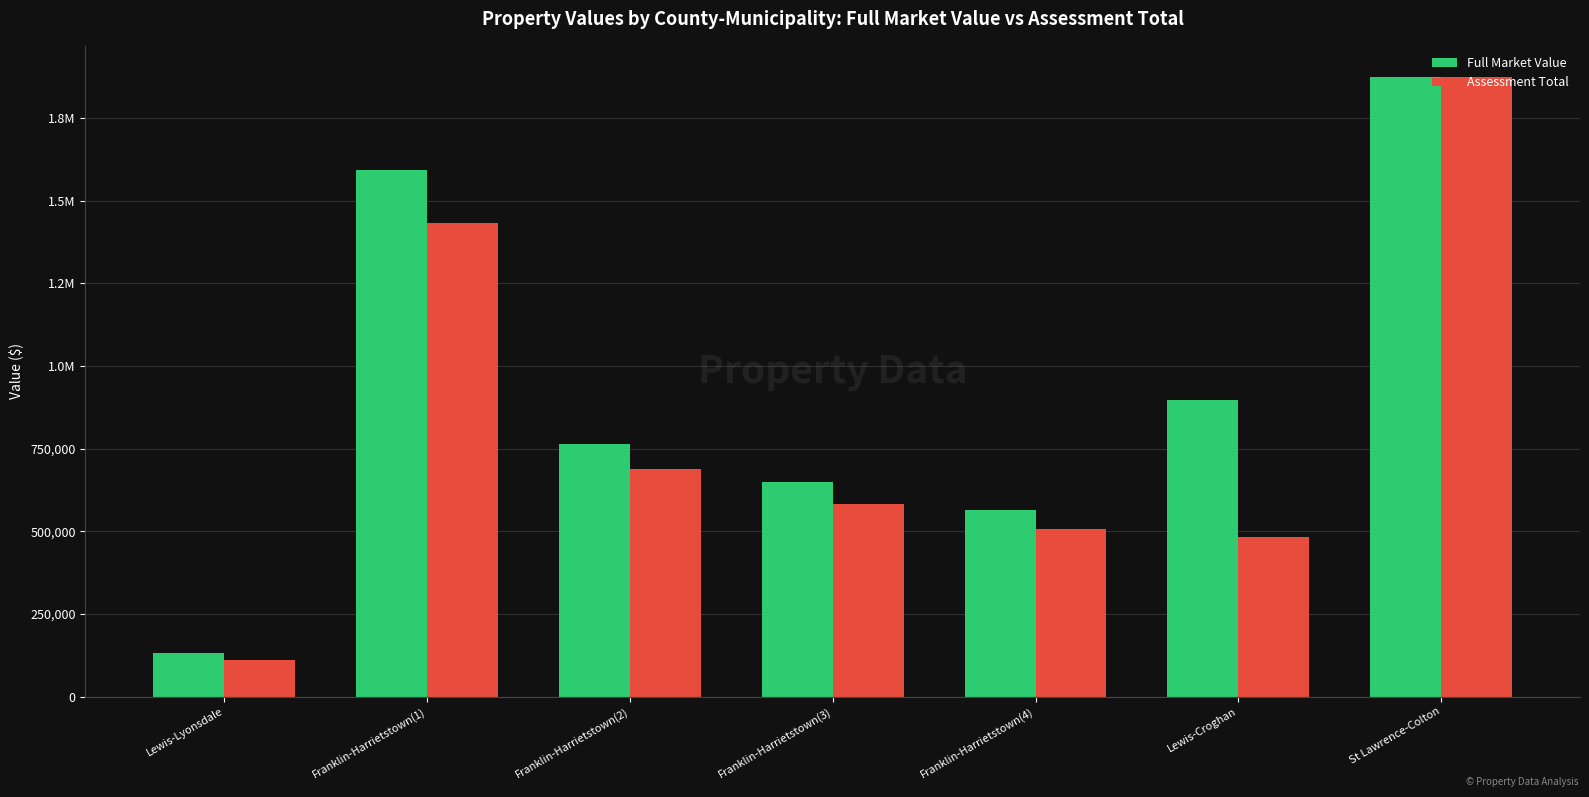

List the series in order of their peak value, highest first.

Full Market Value, Assessment Total